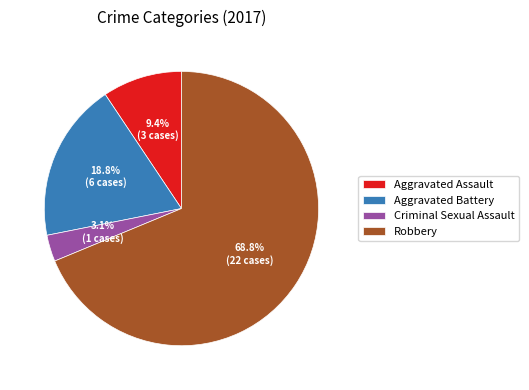

Does Aggravated Battery account for over 50% of the chart?

No